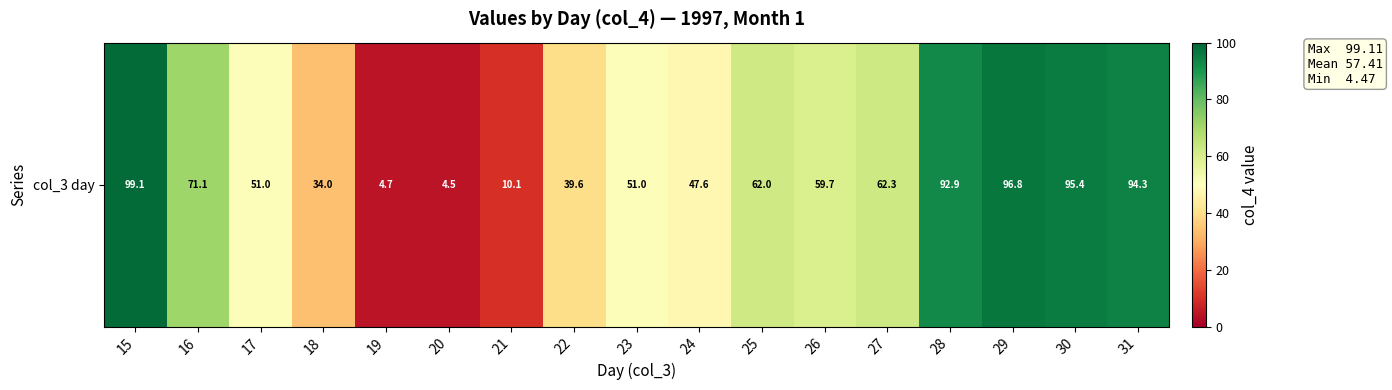

Which has a higher value, 30 or 29?

29